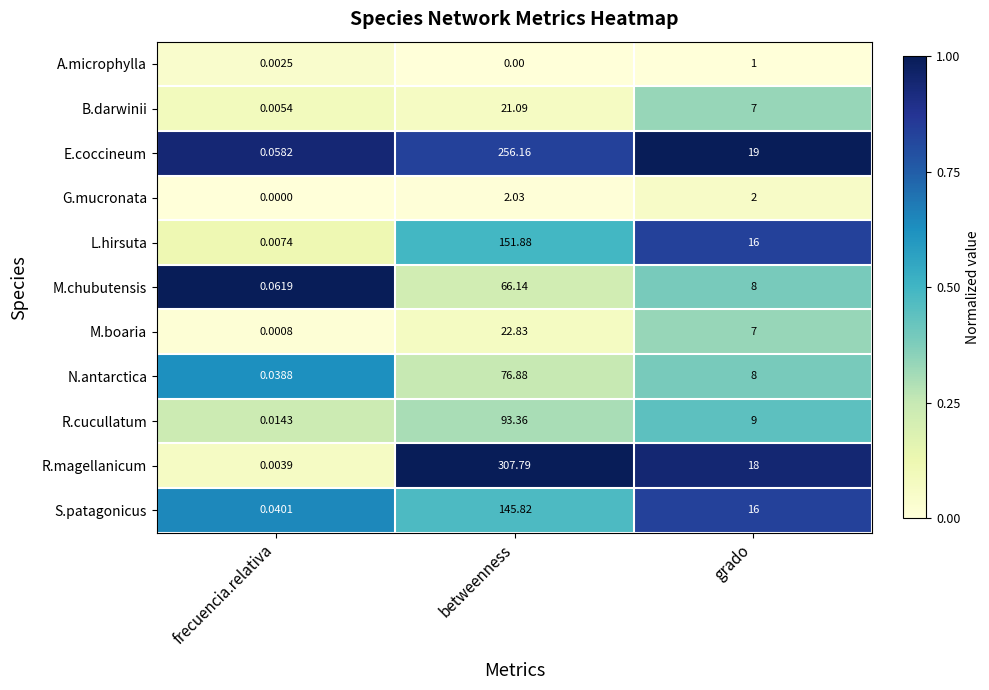

At which label does L.hirsuta reach its minimum?

frecuencia.relativa